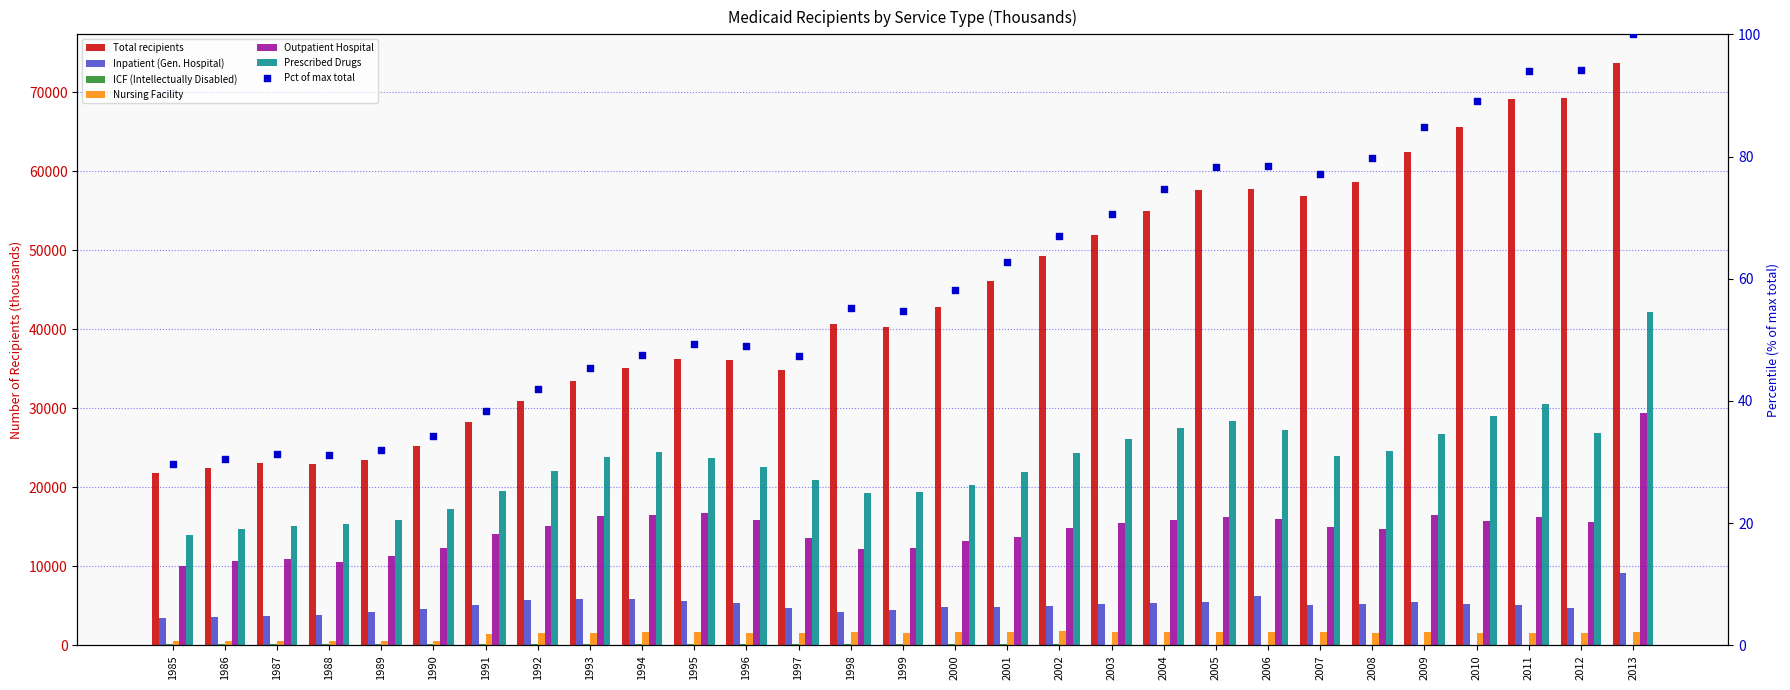

At how many categories does at least one series exceed 42322?

14